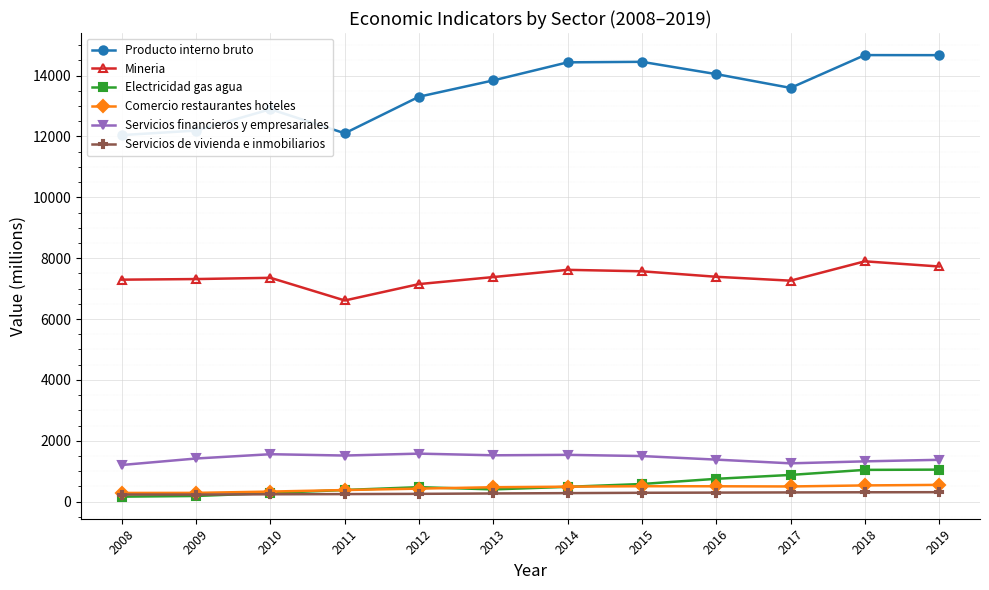

Reading right to left, transcribe all the data shown in this chart.

Producto interno bruto: 14672	14674	13596	14049	14453	14436	13843	13307	12105	12895	12194	12045
Mineria: 7727	7897	7261	7389	7569	7617	7380	7149	6610	7355	7314	7294
Electricidad gas agua: 1051	1043	877	749	579	486	401	475	382	281	185	163
Comercio restaurantes hoteles: 550	532	498	504	506	491	473	427	380	330	287	285
Servicios financieros y empresariales: 1374	1323	1258	1380	1497	1537	1522	1577	1514	1558	1417	1204
Servicios de vivienda e inmobiliarios: 310	307	302	296	290	279	268	255	247	241	231	233